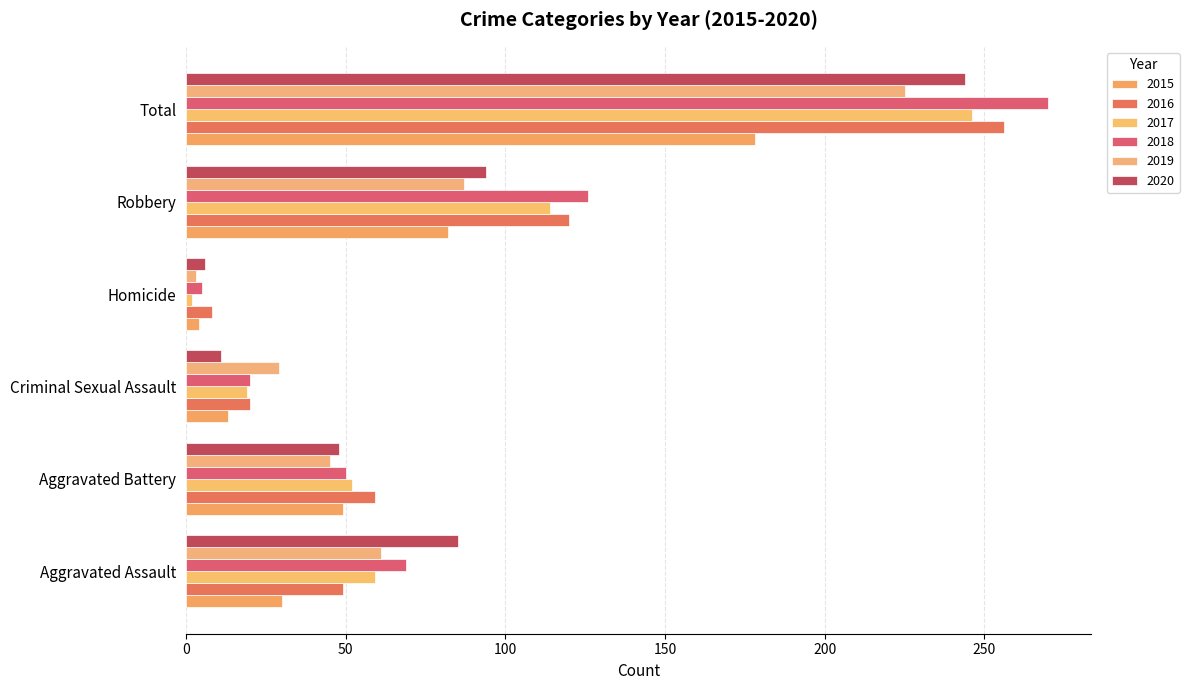

What position from the right is Aggravated Battery?

5